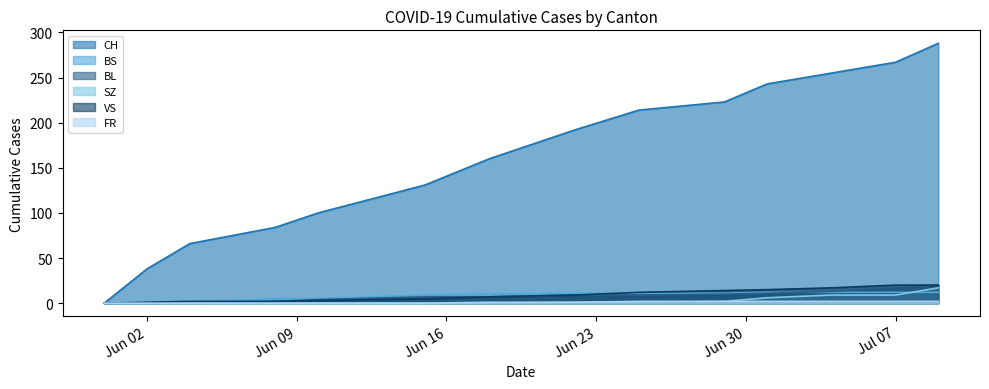

Which label corresponds to the smallest value in the chart?

2020-05-31